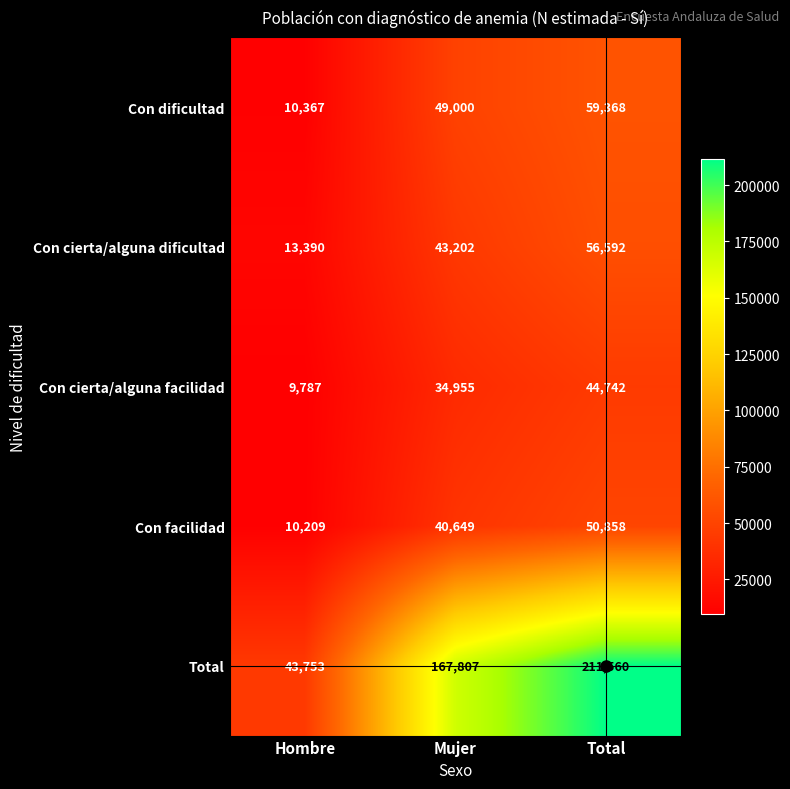

The value of Con facilidad at Mujer is 40649. True or false?

True